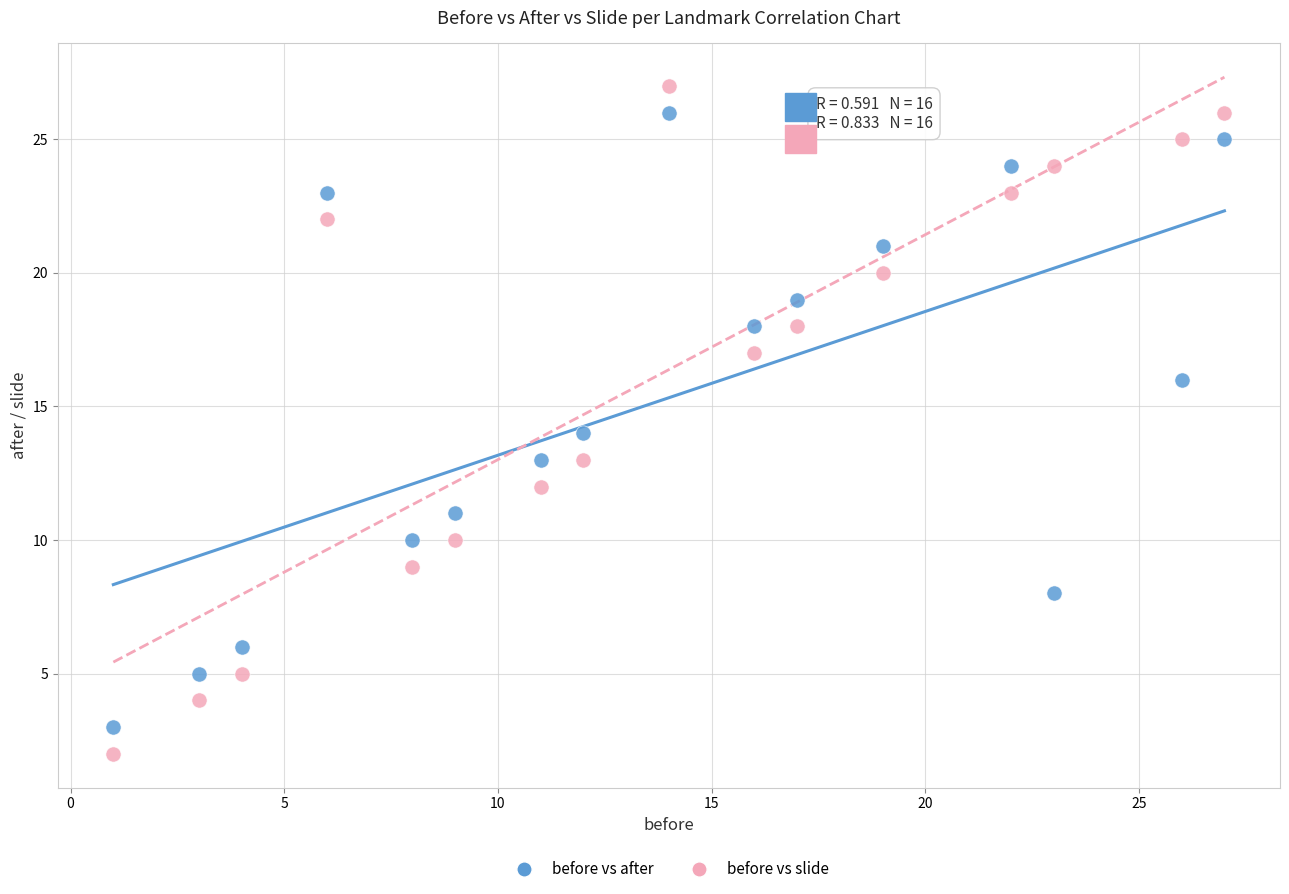

Across all data points, what is the range of X values (max minus min)?

26